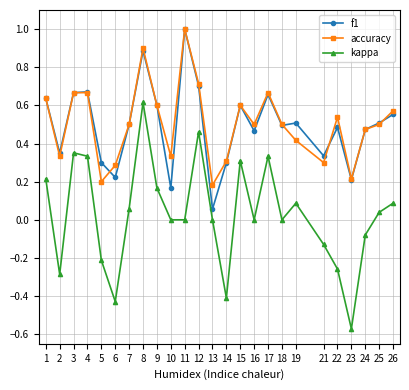

What is the maximum value shown in the chart?

1.0